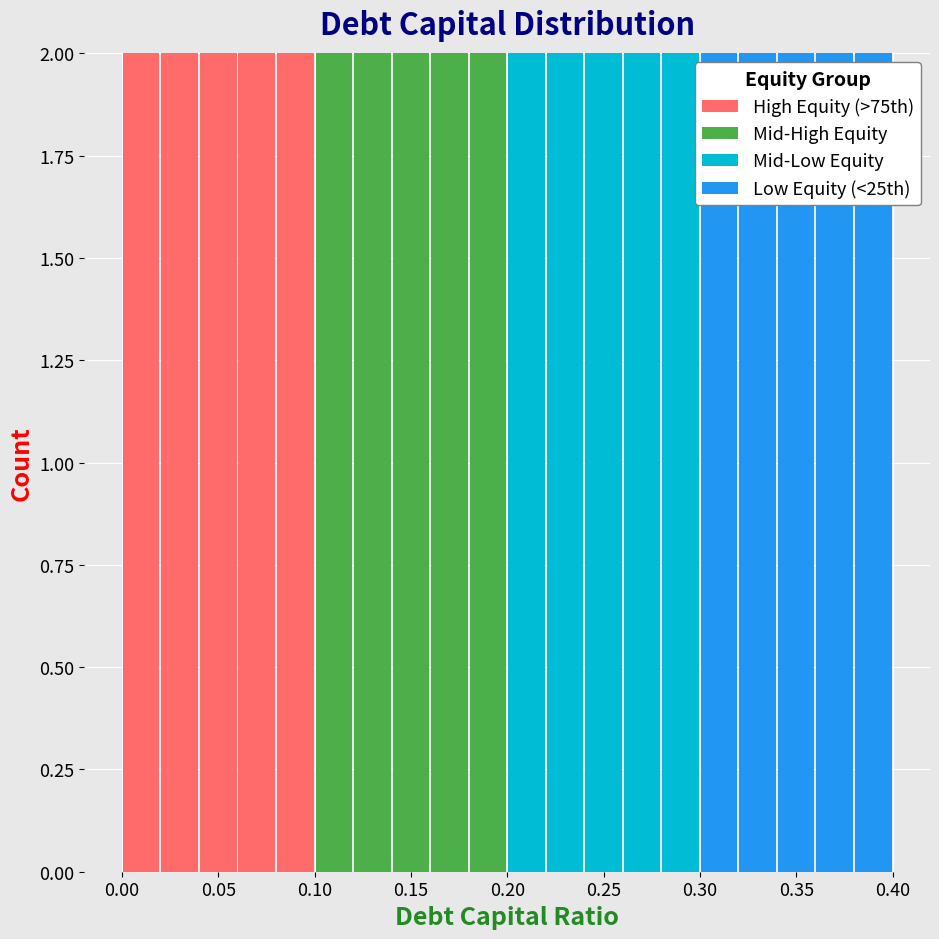

What is the total height of the stacked bar covering 0.20 to 0.22 on the x-axis? The values are not printed on the chart, so give them approximately, as read against the axis.

2